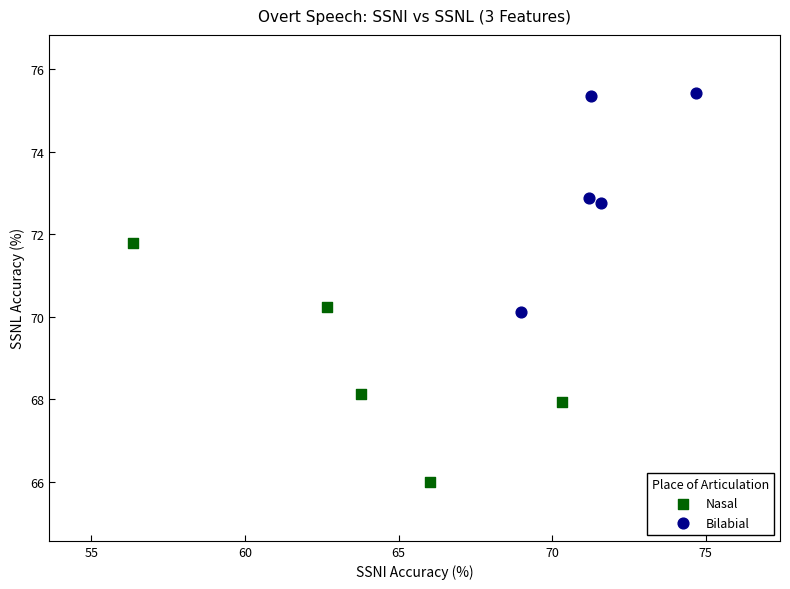

Which series reaches the maximum Y coordinate?

Bilabial